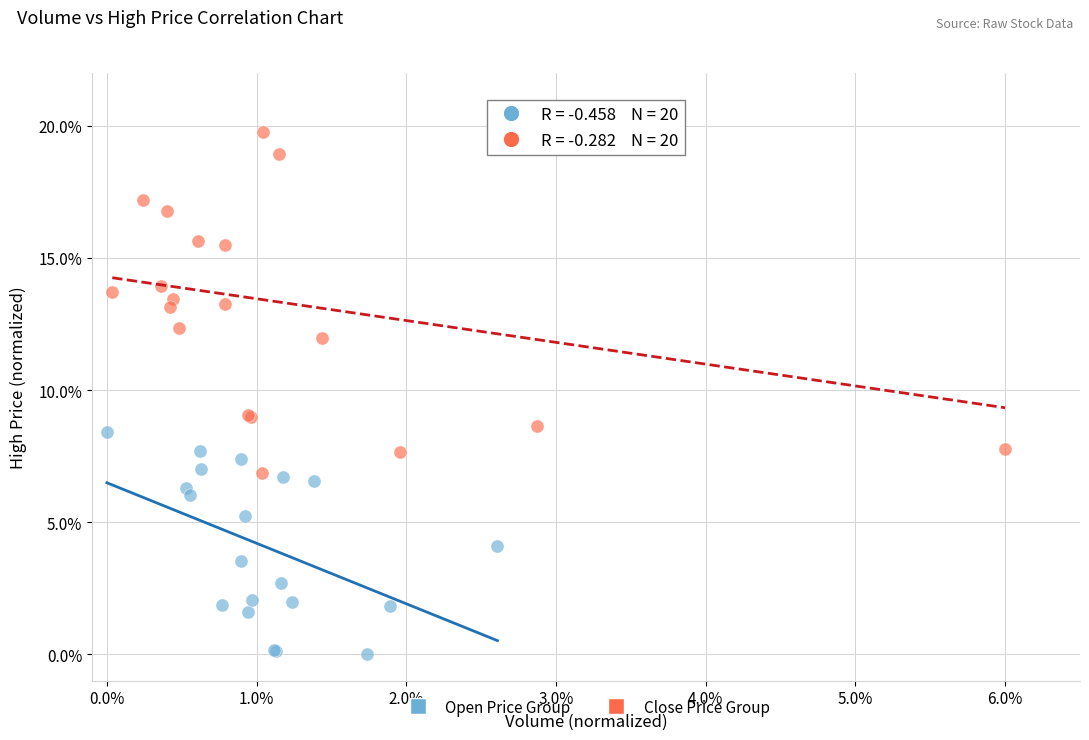

What are all the series names shown in the legend?

Open Price Group, Close Price Group